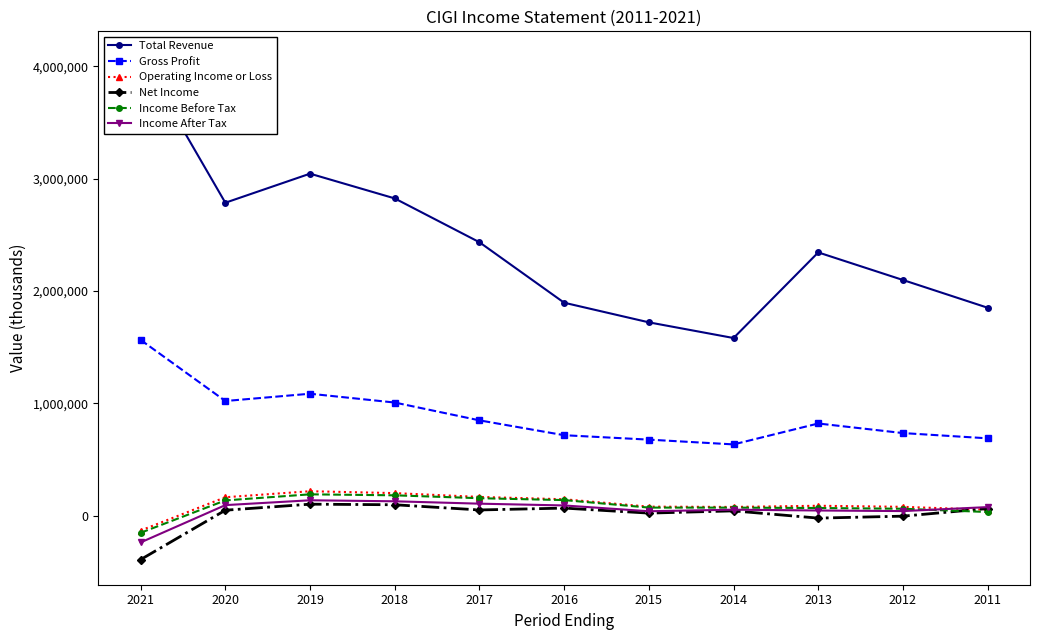

Which series has the widest spread of values?

Total Revenue